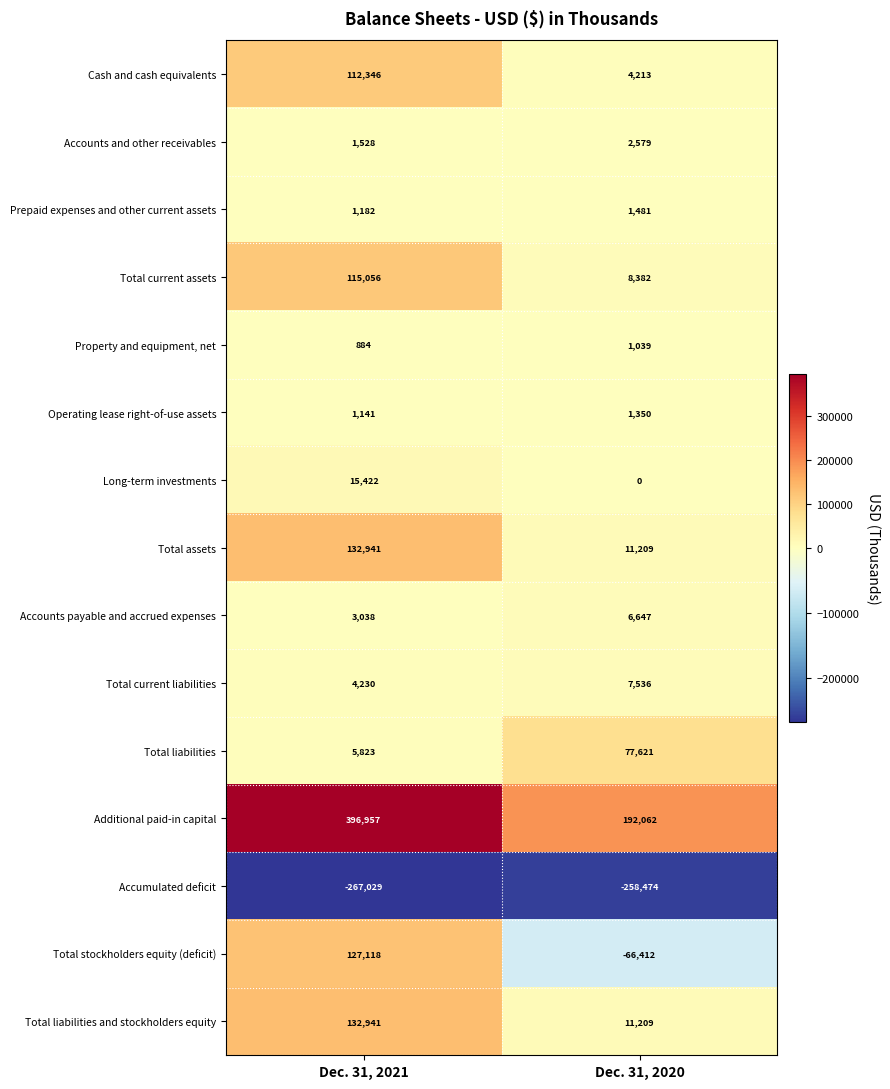

Reading left to right, what are all the values shown in this chart?

Cash and cash equivalents: 112346	4213
Accounts and other receivables: 1528	2579
Prepaid expenses and other current assets: 1182	1481
Total current assets: 115056	8382
Property and equipment, net: 884	1039
Operating lease right-of-use assets: 1141	1350
Long-term investments: 15422	0
Total assets: 132941	11209
Accounts payable and accrued expenses: 3038	6647
Total current liabilities: 4230	7536
Total liabilities: 5823	77621
Additional paid-in capital: 396957	192062
Accumulated deficit: -267029	-258474
Total stockholders equity (deficit): 127118	-66412
Total liabilities and stockholders equity: 132941	11209